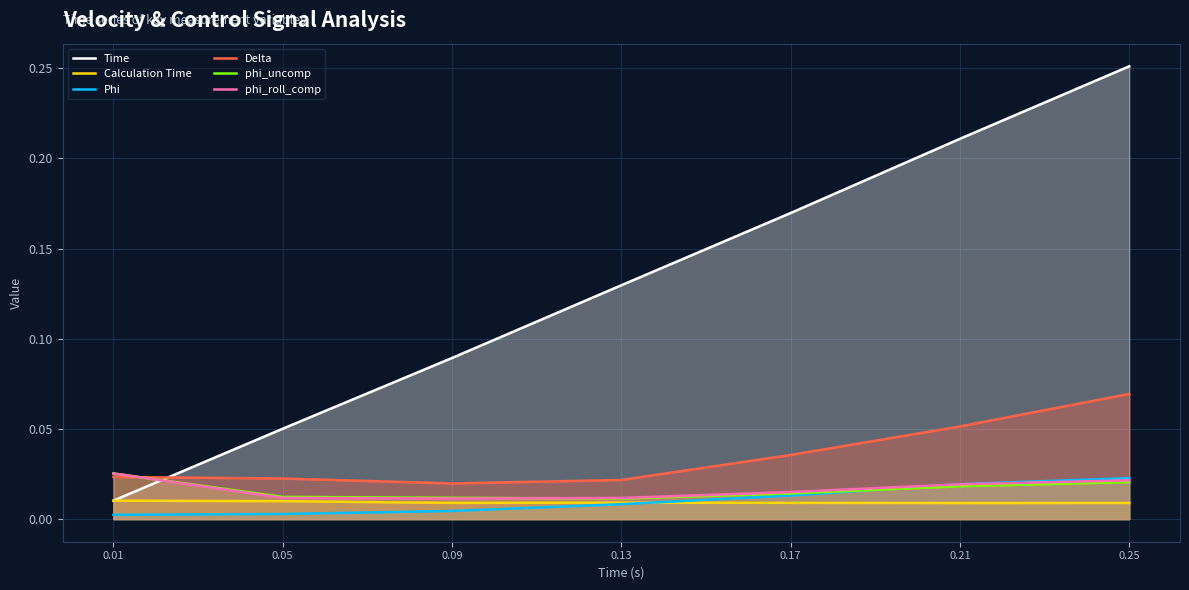

Between which two adjacent categories do Time and phi_uncomp first intersect?

0.01 and 0.05